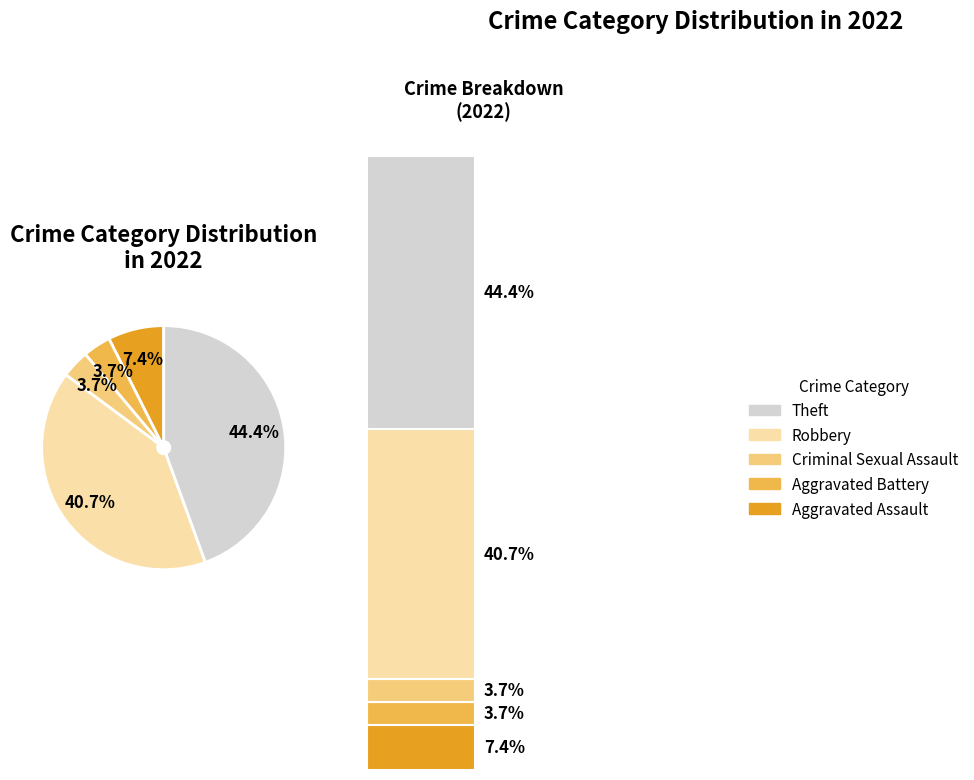

Does Robbery account for over 50% of the chart?

No